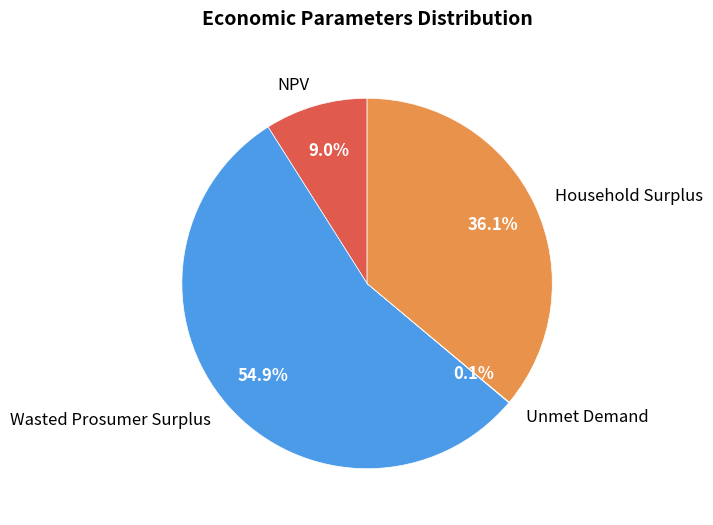

Is there a majority slice in this chart?

Yes